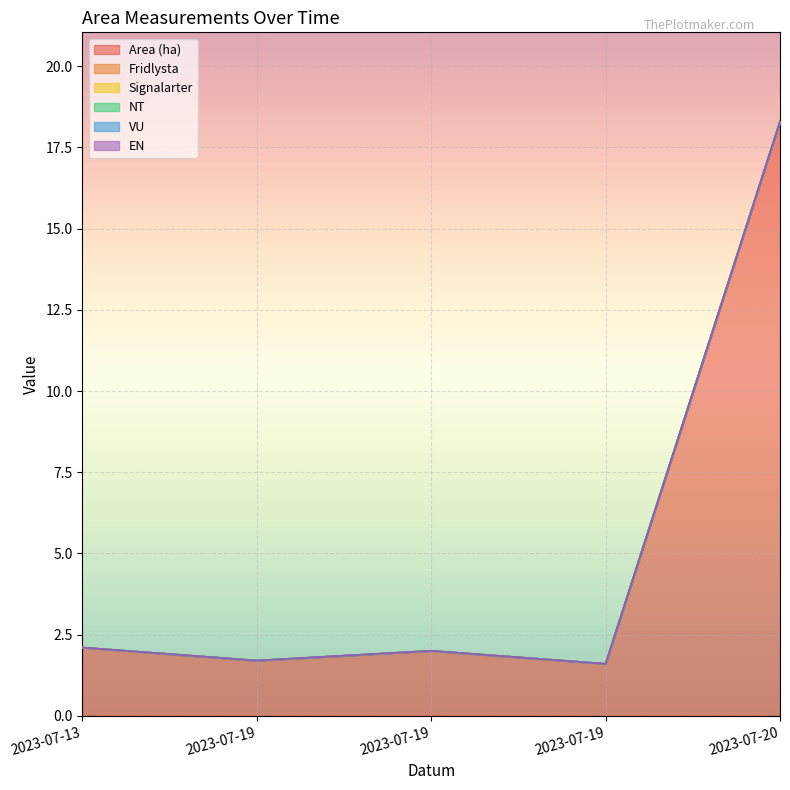

Is the value of Area (ha) at 2023-07-20 greater than the value of Signalarter at 2023-07-13?

Yes